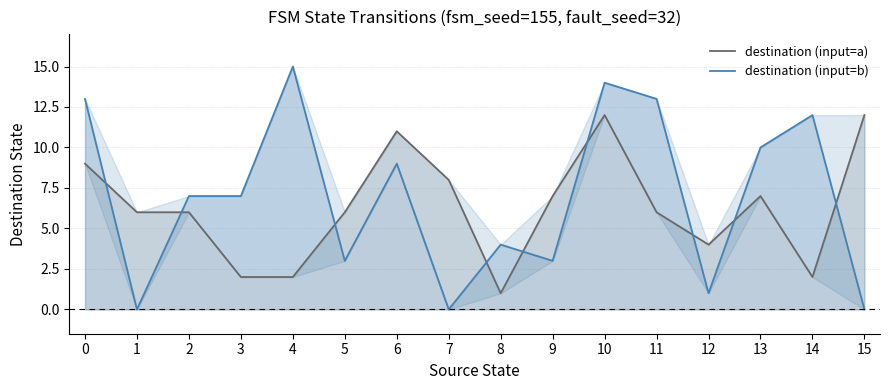

What is the difference between the maximum and minimum values in the destination (input=b) series?

15